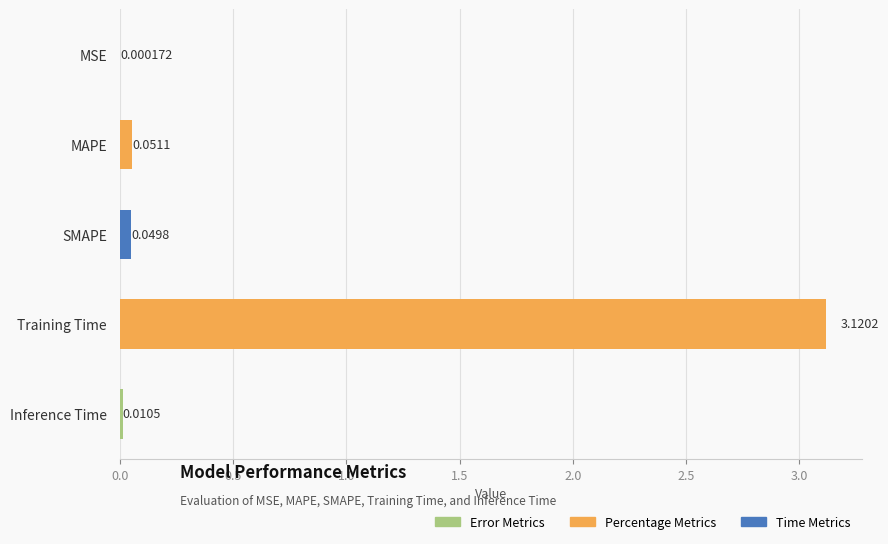

What is the change in value from MSE to MAPE?

+0.1